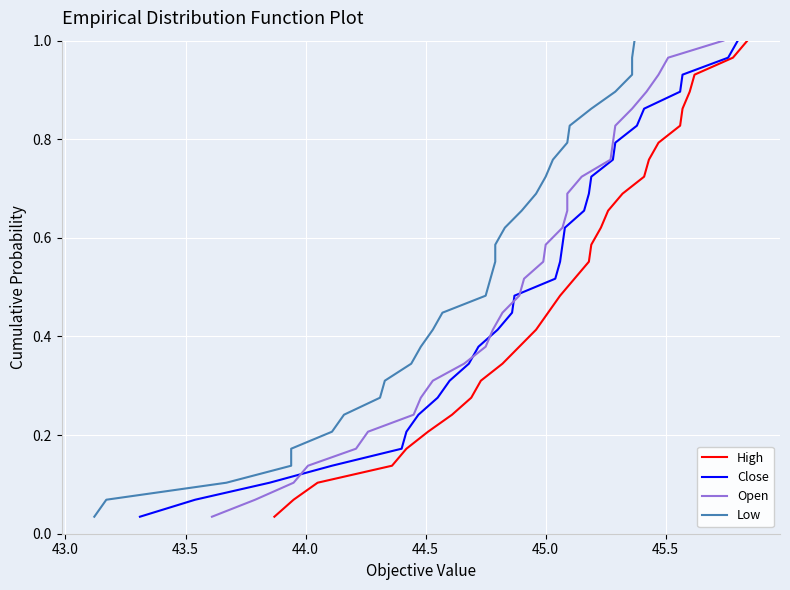

Is this an area chart (filled region under the line)?

No